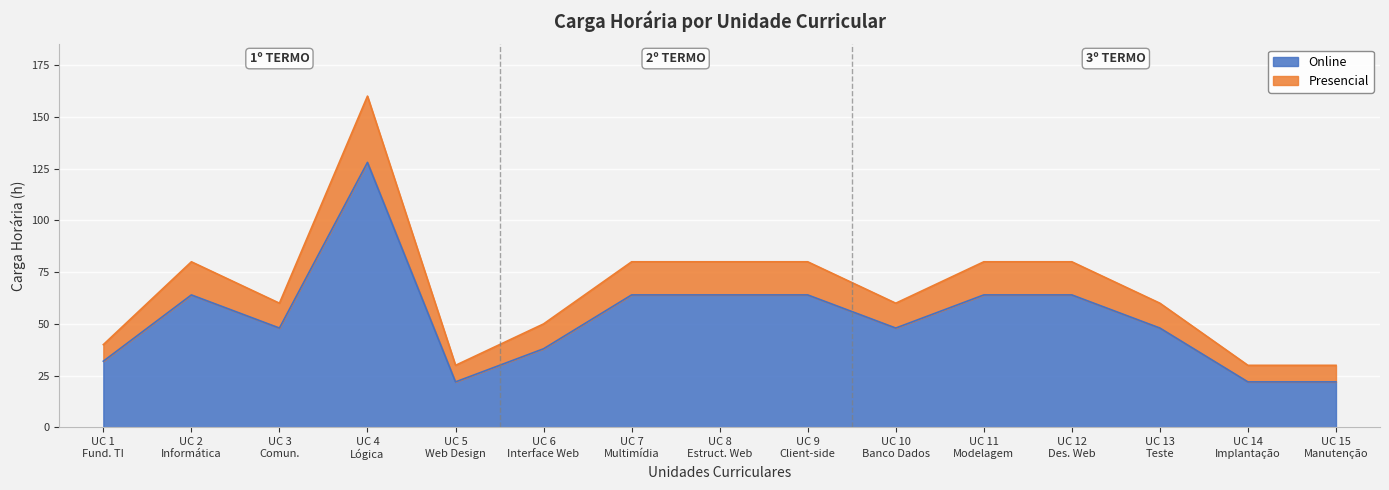

What is the difference between the maximum and minimum values in the Online series?

106